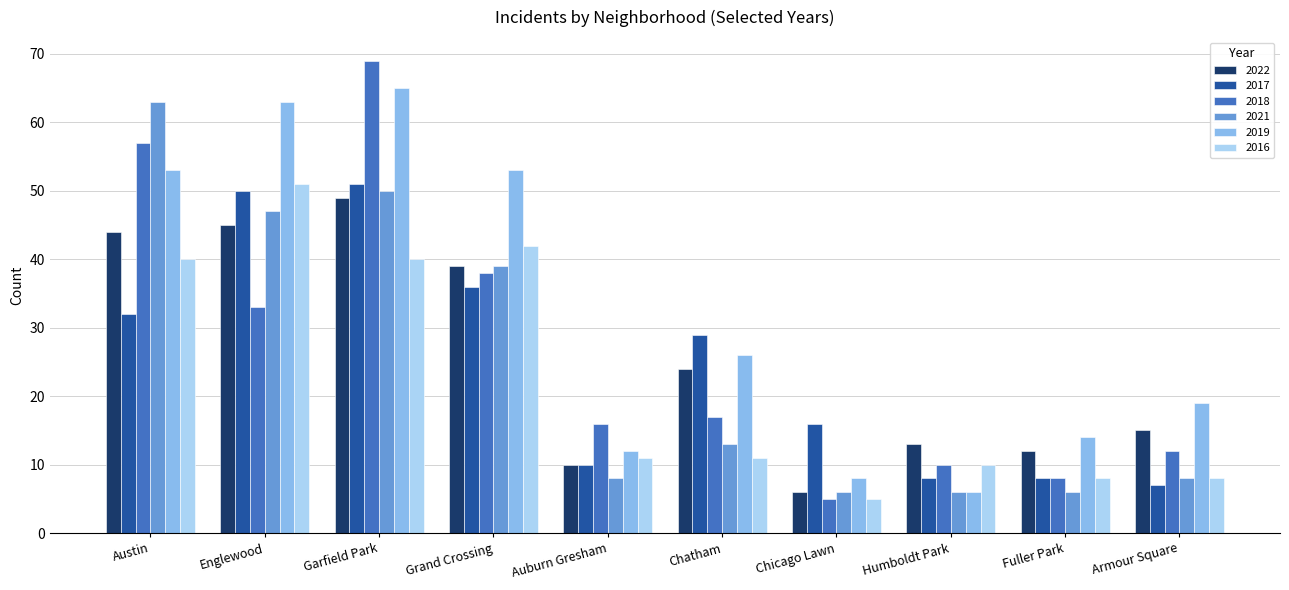

The value of 2022 at Englewood is 21. True or false?

False